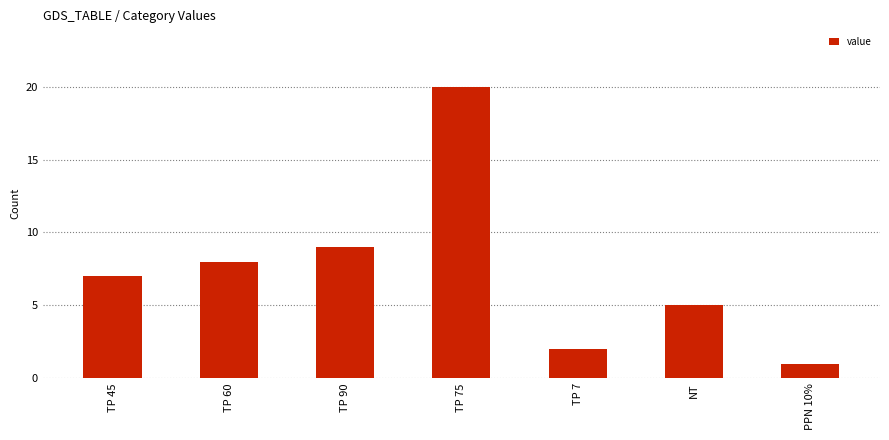

Reading left to right, transcribe all the data shown in this chart.

7	8	9	20	2	5	1